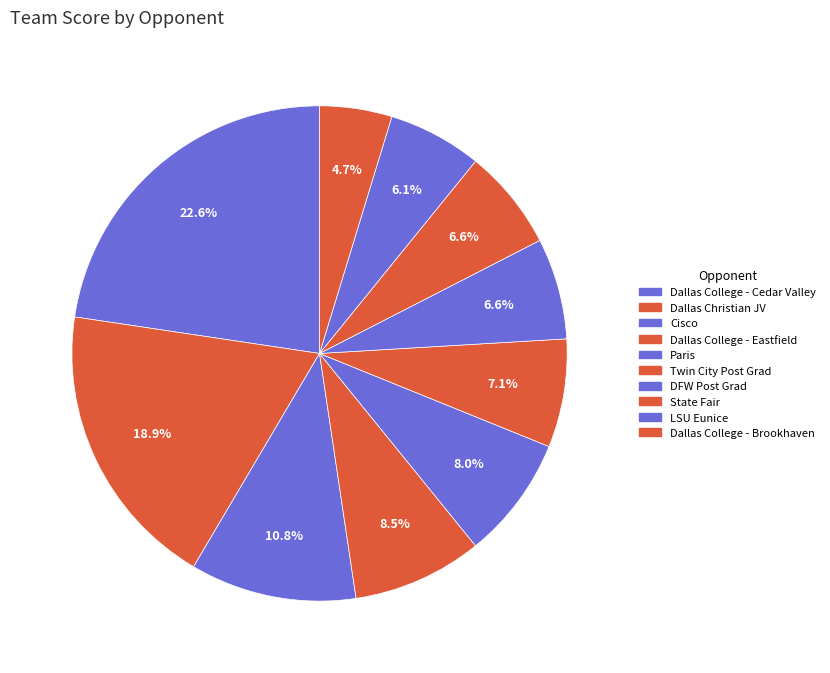

Count the number of slices in the pie.

10